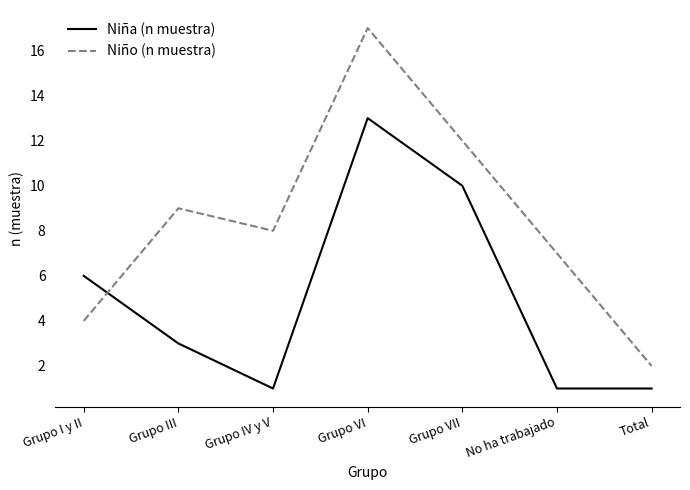

True or false: Niño (n muestra) has a value of 8 at Grupo VII.

False